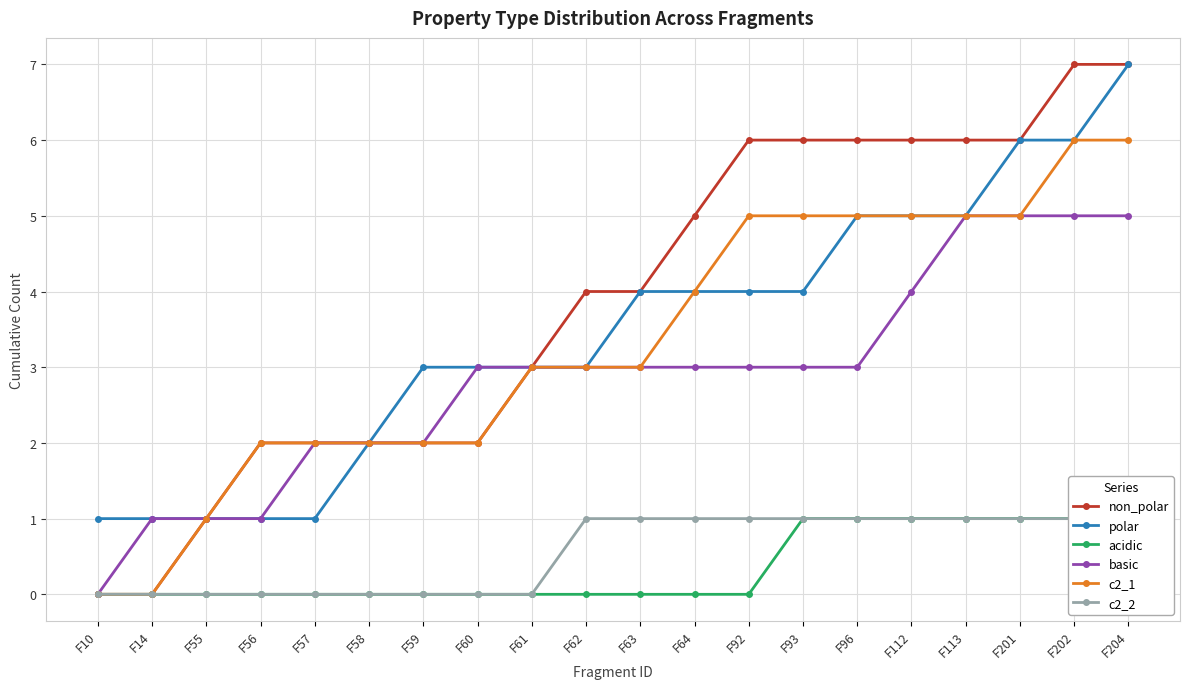

What is the spread (max minus min) of values at F10?

1